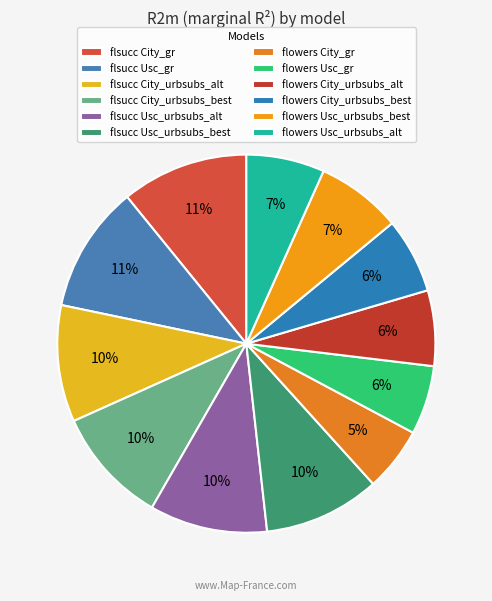

How many slices are in this pie chart?

12